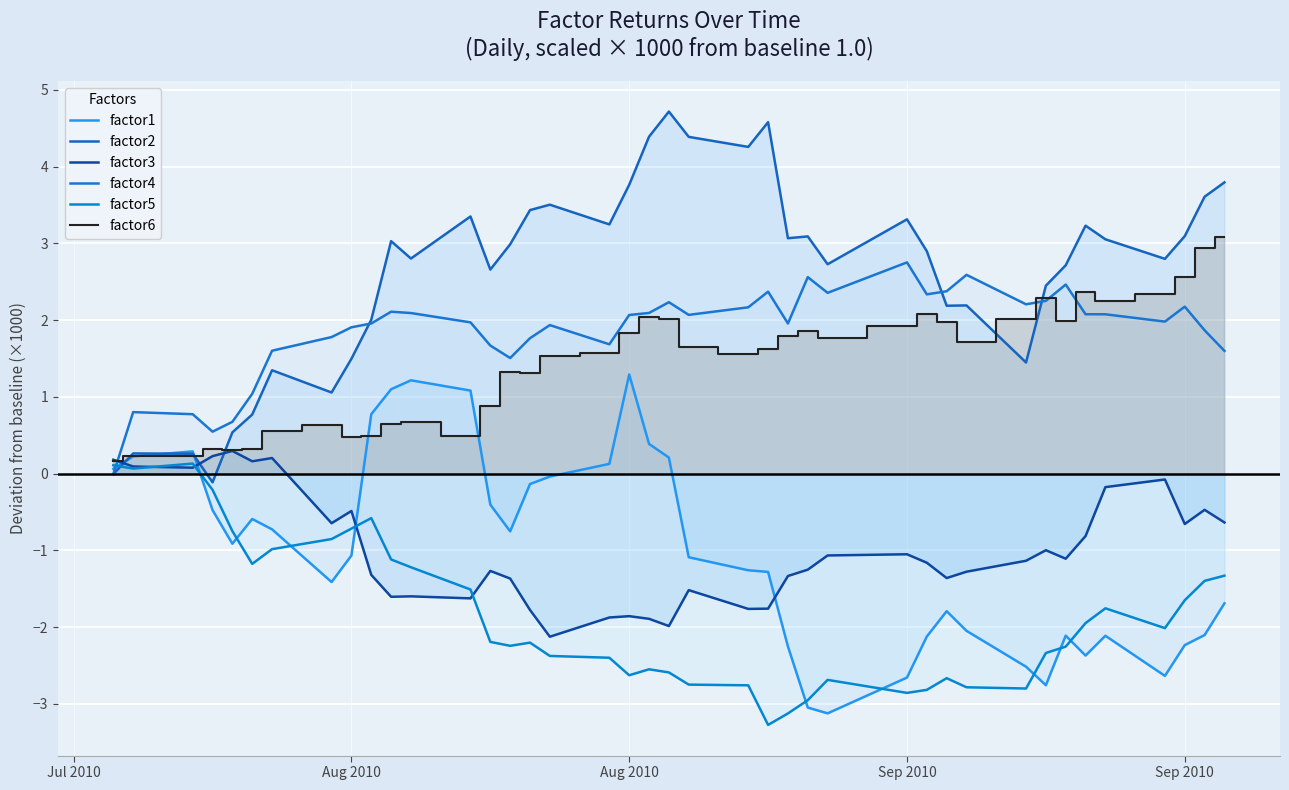

In factor1, how many points are higher than both neighbors (excluding endpoints)?

7